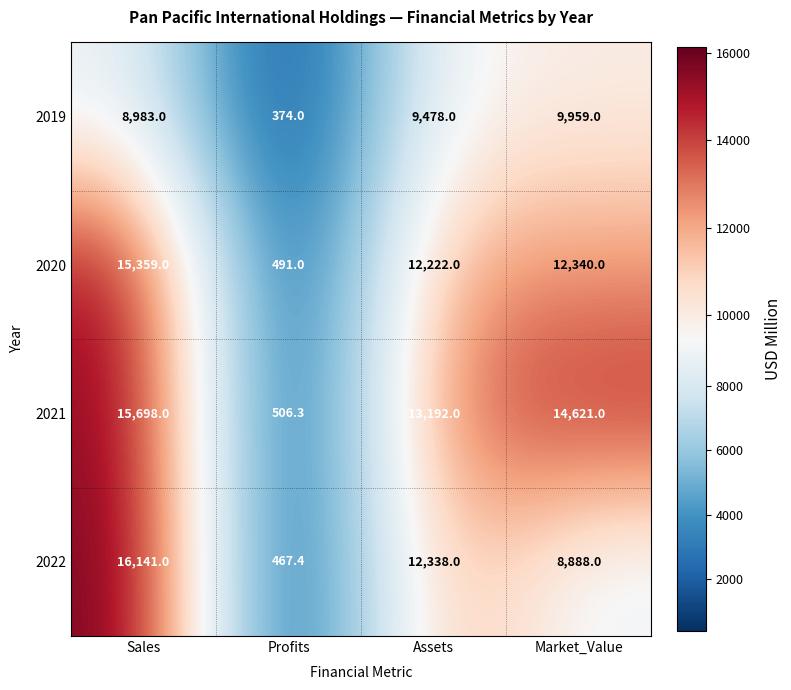

Reading left to right, list all the values displayed in this chart.

2019: 8983.0	374.0	9478.0	9959.0
2020: 15359.0	491.0	12222.0	12340.0
2021: 15698.0	506.3	13192.0	14621.0
2022: 16141.0	467.4	12338.0	8888.0